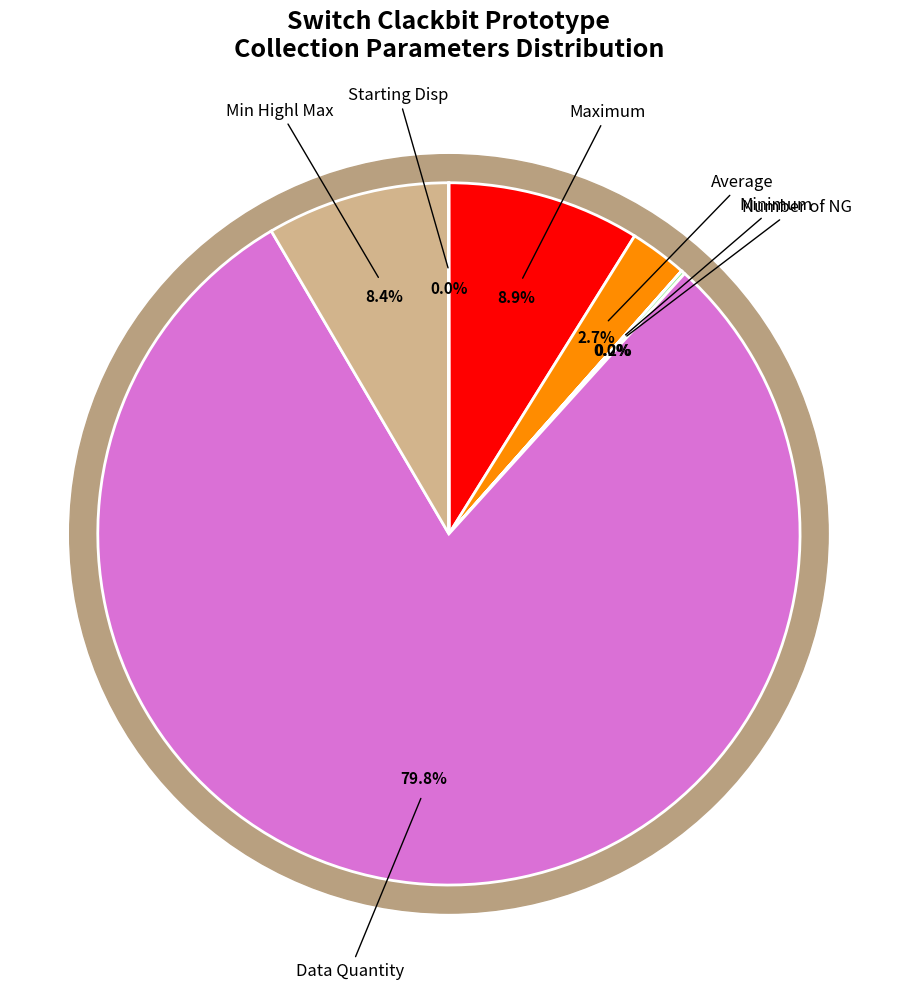

Does any single category account for the majority?

Yes